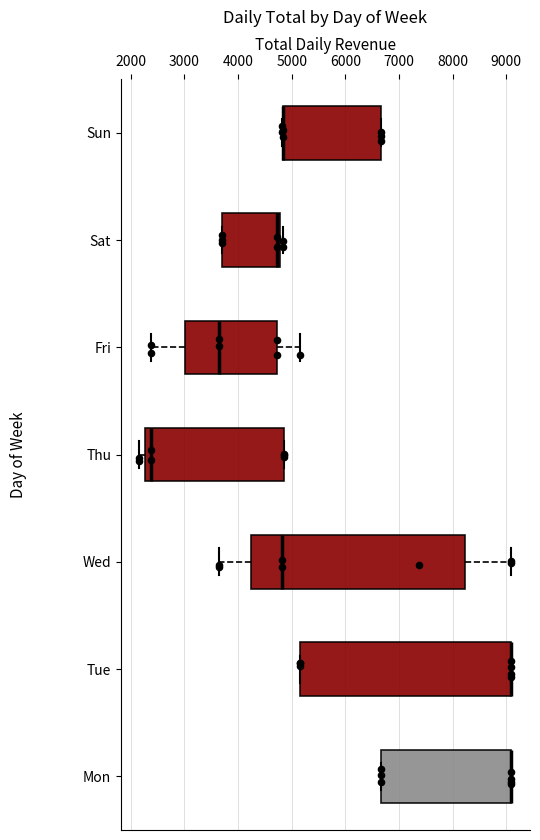

Where is the right edge of the box for Mon on the x-axis? The values are not printed on the chart, so give them approximately, as read against the axis.

9100